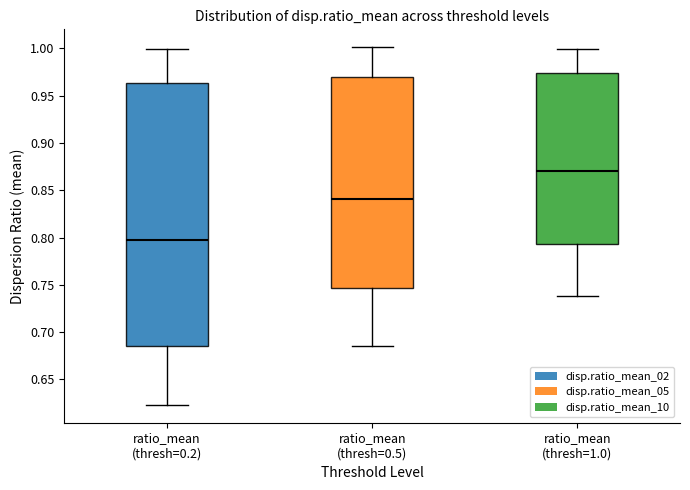

Reading left to right, read every box against the y-axis: the position of its median line, the range the box covers, and the ends of its whiskers. The values are not printed on the chart, so give them approximately, as read against the axis.

ratio_mean (thresh=0.2): median 0.800, box 0.685 to 0.965, whiskers 0.625 to 1.000
ratio_mean (thresh=0.5): median 0.840, box 0.745 to 0.970, whiskers 0.685 to 1.000
ratio_mean (thresh=1.0): median 0.870, box 0.795 to 0.975, whiskers 0.740 to 1.000